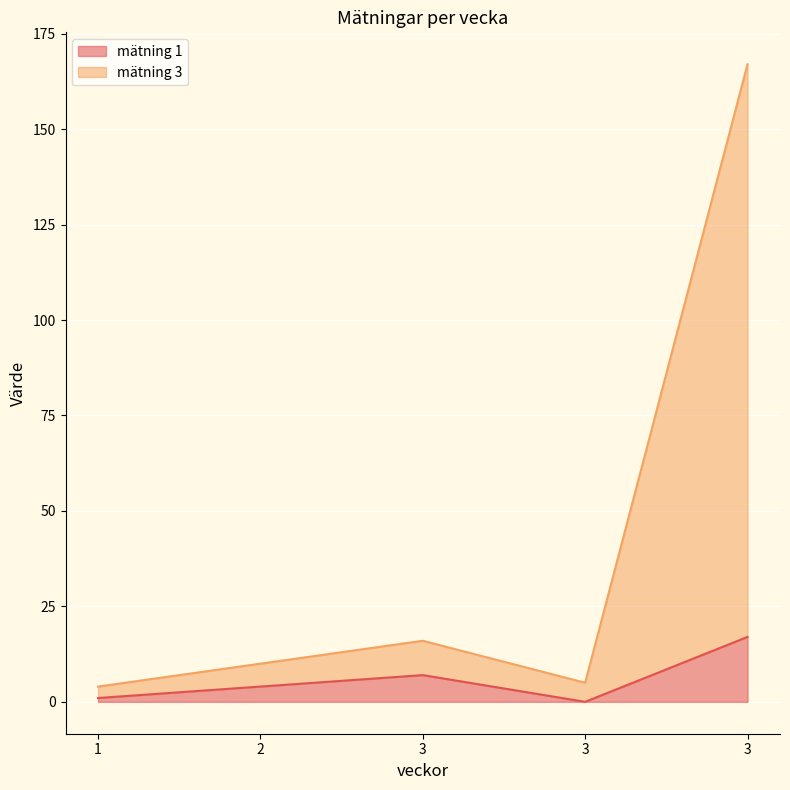

The value of mätning 1 at 1 is 1. True or false?

True